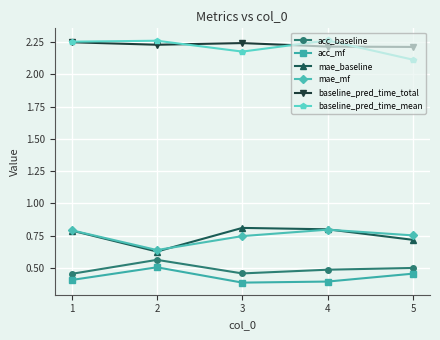

True or false: mae_baseline and baseline_pred_time_mean cross at least once.

False